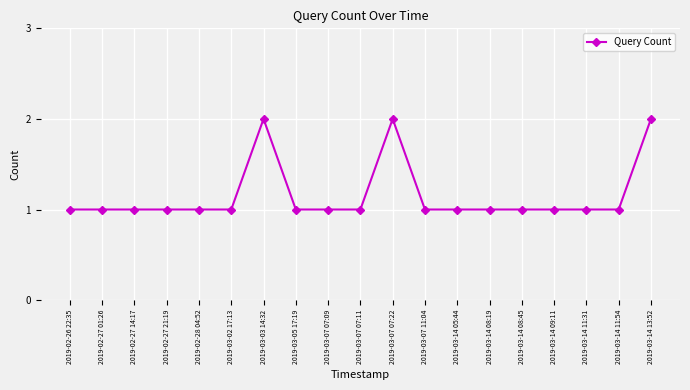

Approximately how many times larger is the value at 2019-02-26 22:35 compared to 2019-03-14 05:44?

1.0